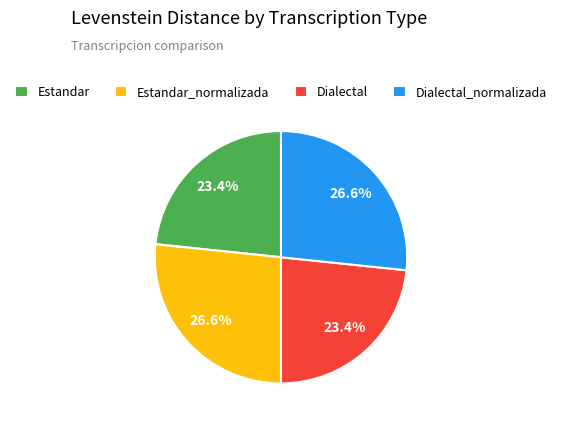

To the nearest percent, what is the difference between the largest and smallest slice percentages?

3%